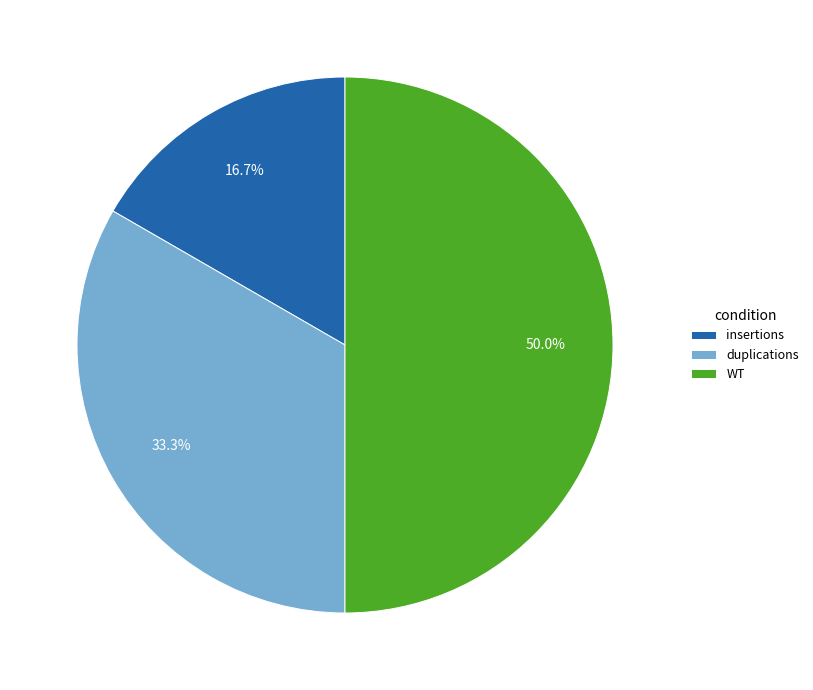

Rank the categories by value from lowest to highest.

insertions, duplications, WT